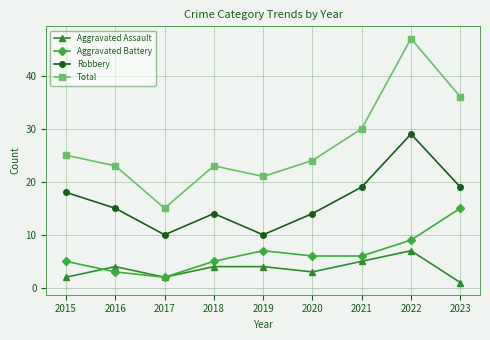

Is the value of Aggravated Assault at 2020 greater than the value of Aggravated Battery at 2023?

No